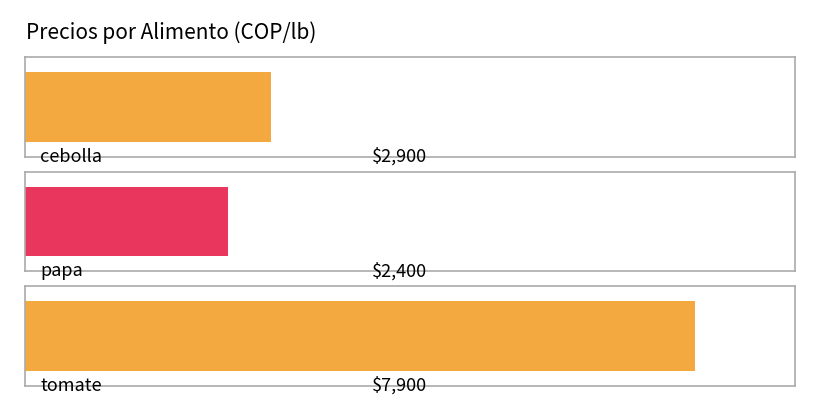

True or false: the data shows 980 at papa.

False